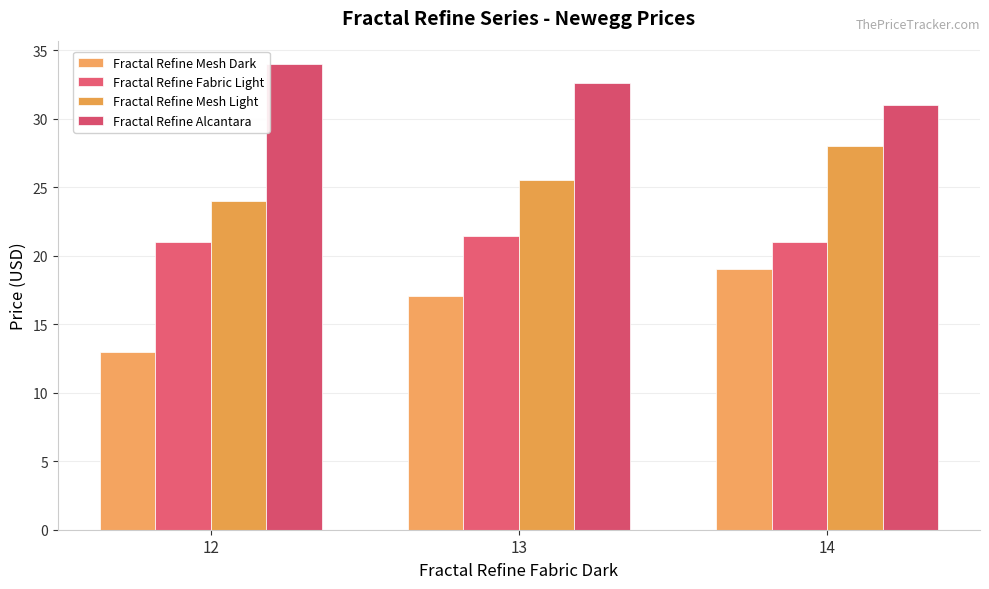

The Fractal Refine Fabric Light series shows 12.8 at 14. True or false?

False